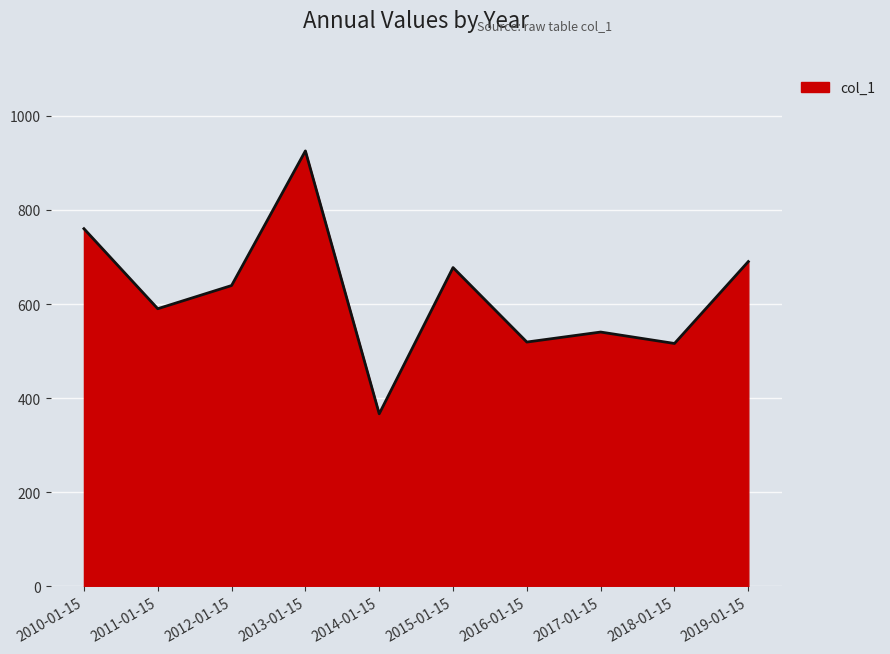

Is it true that the value at 2014-01-15 is 366.7?

True